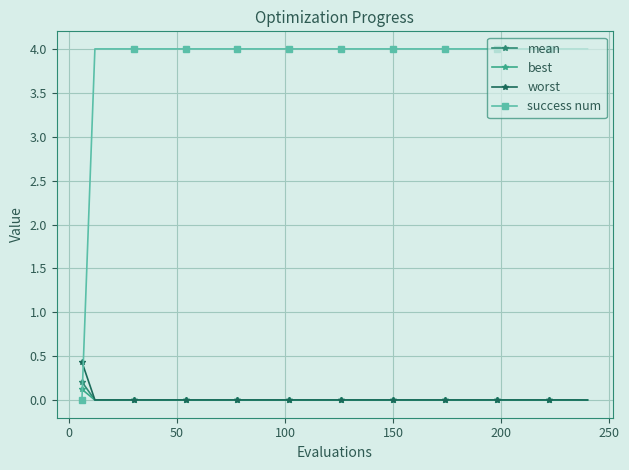

Which series has the widest spread of values?

success num